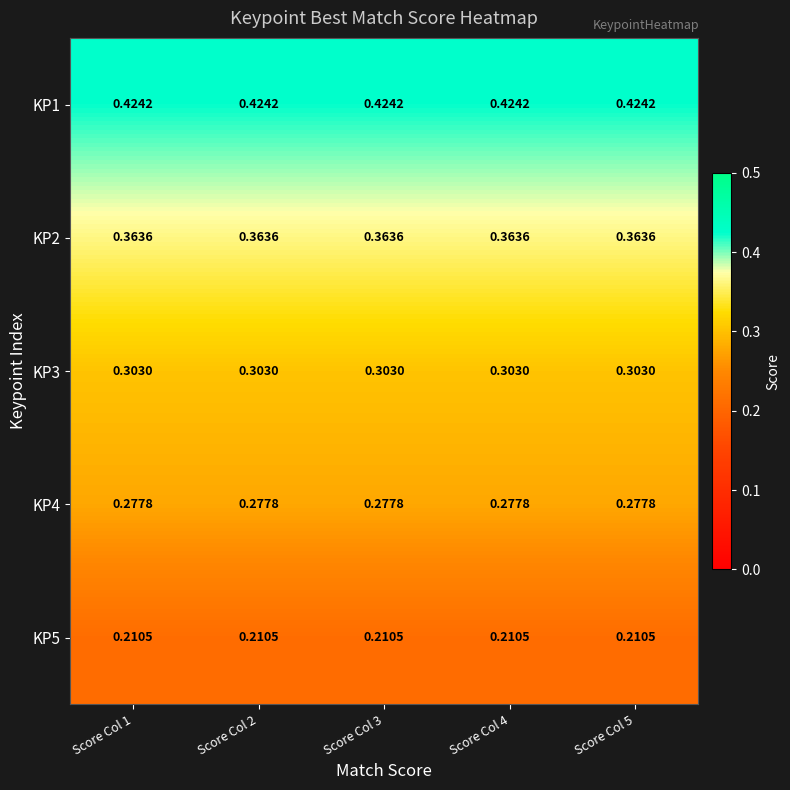

Is the value of KP2 at Score Col 2 greater than the value of KP5 at Score Col 4?

Yes